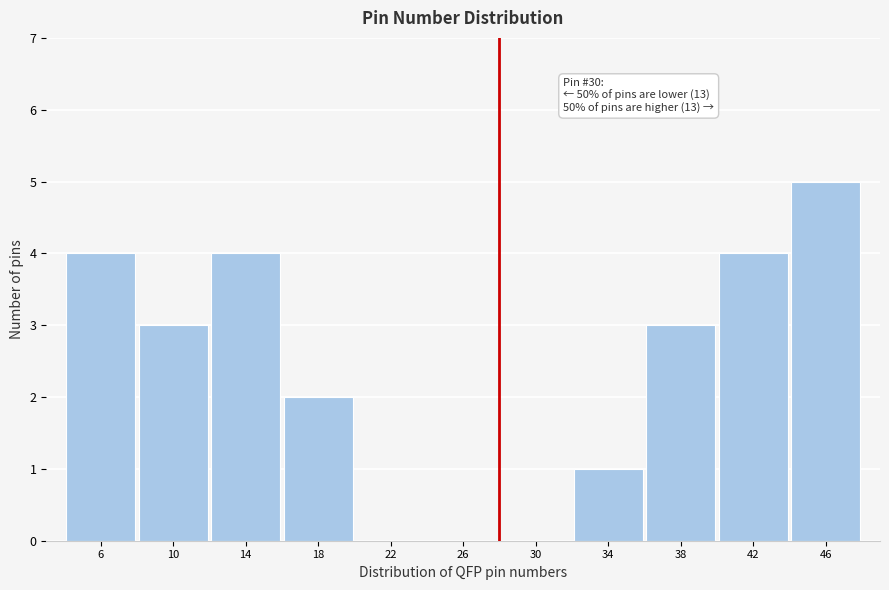

Reading left to right, list all the values displayed in this chart.

6=4	10=3	14=4	18=2	22=0	26=0	30=0	34=1	38=3	42=4	46=5